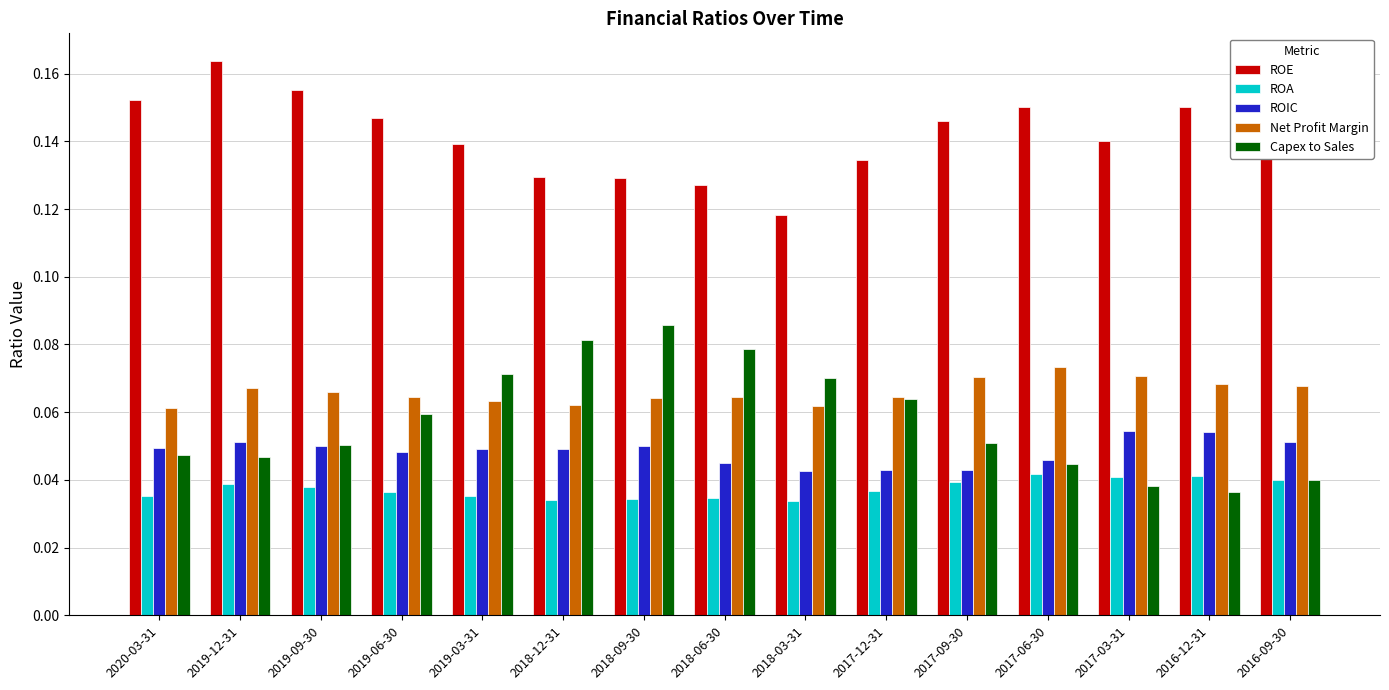

What is the sum of all Capex to Sales values?

0.9